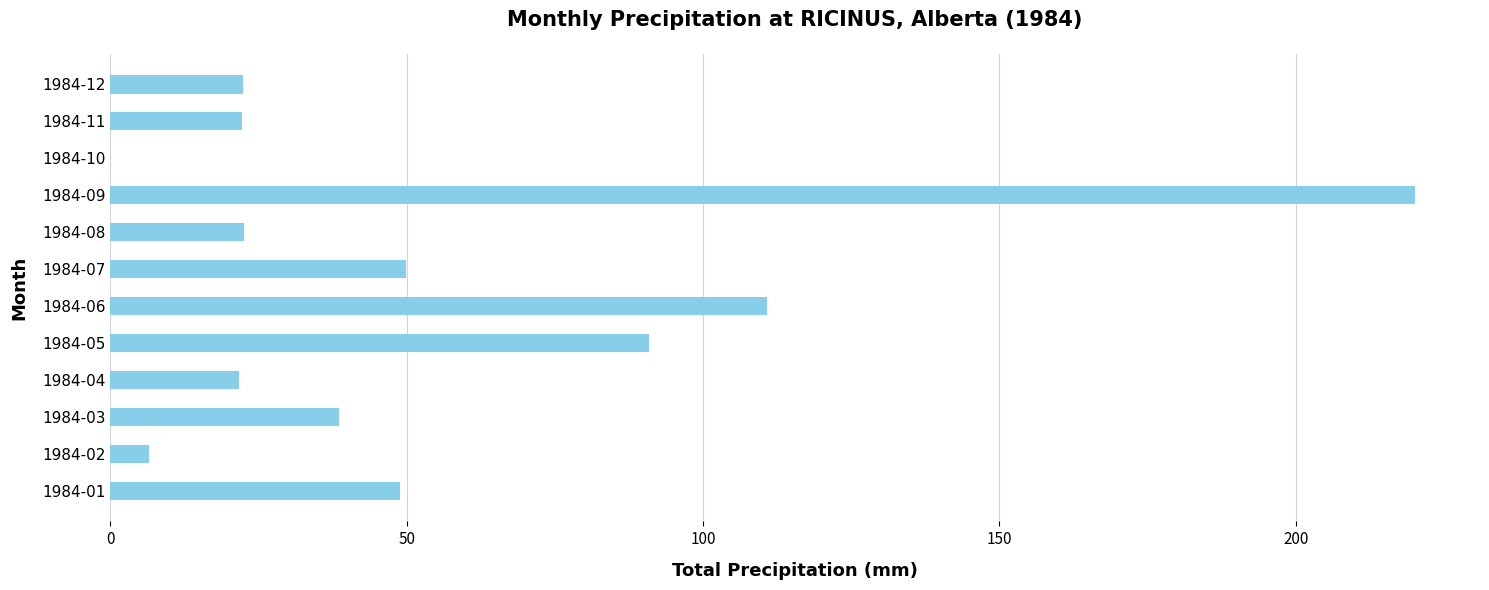

What is the average value?

54.6